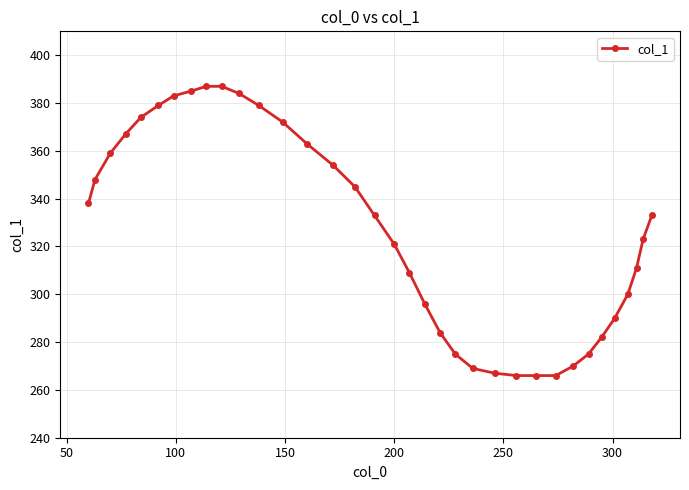

How many values are below 333?

17